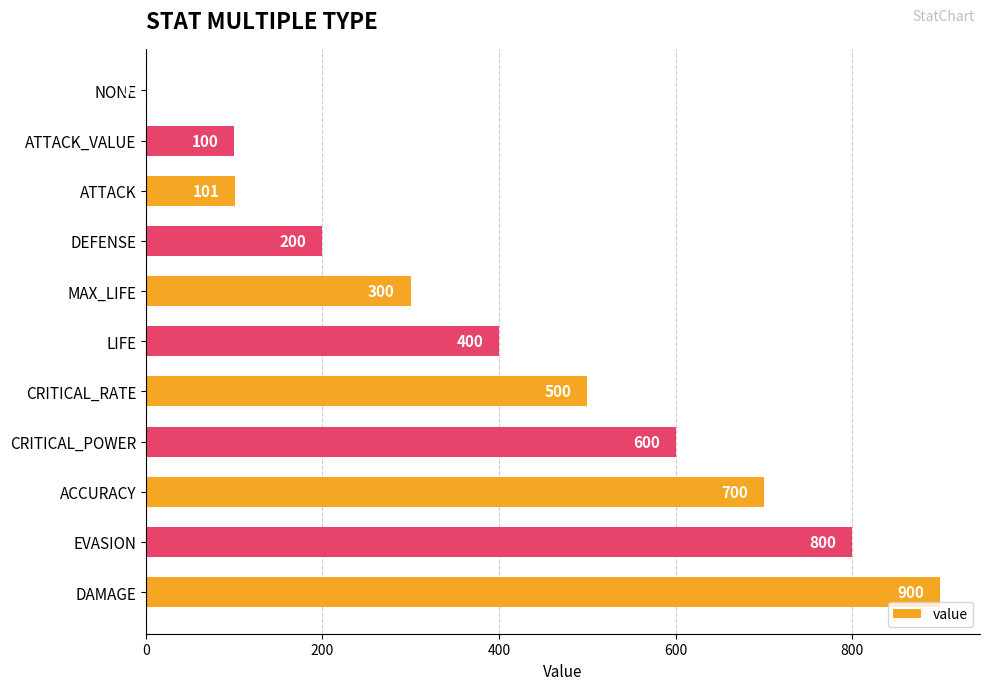

What value does the data have at DAMAGE, to the nearest 10?

900